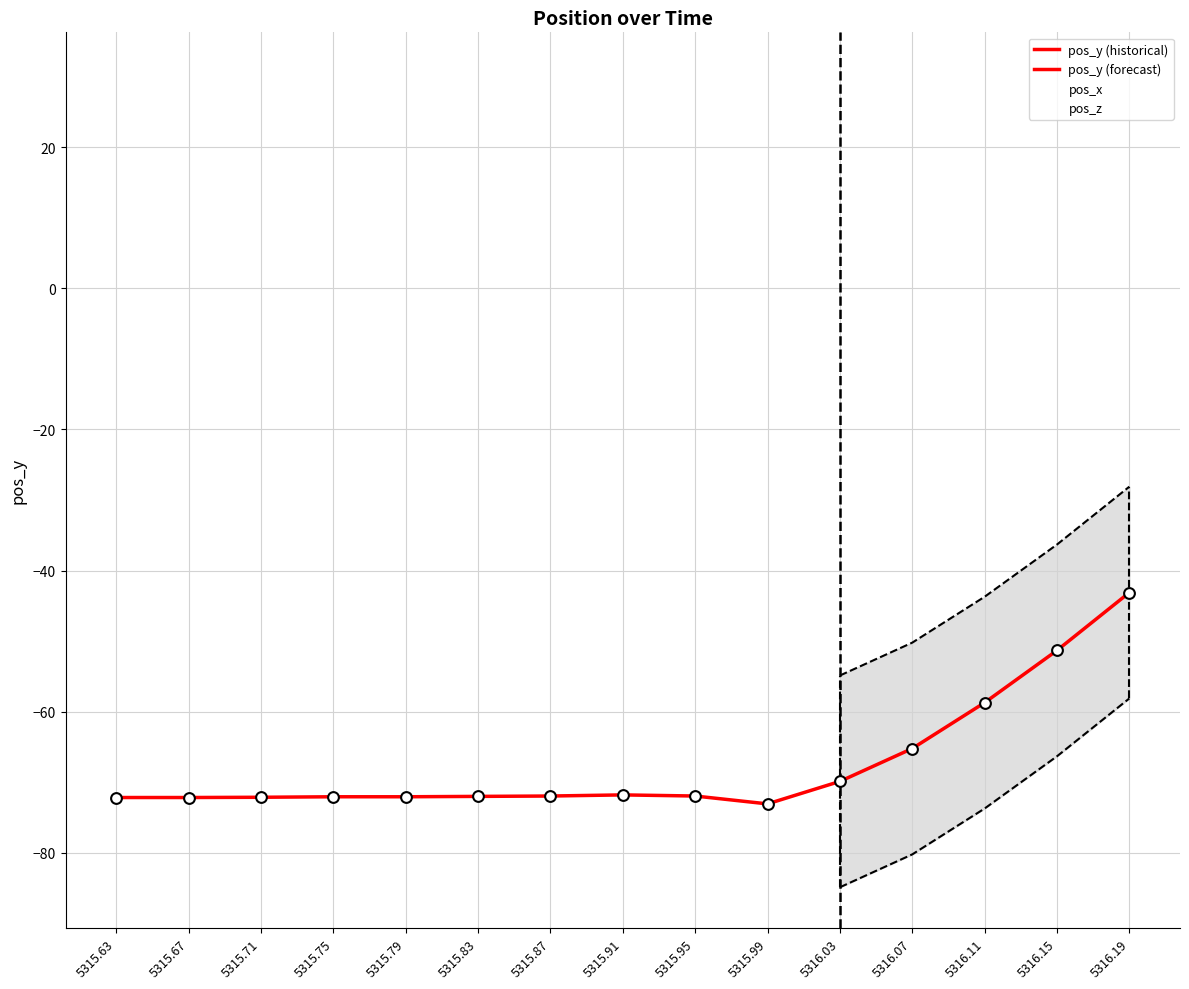

Which series has the largest total across all categories?

pos_x